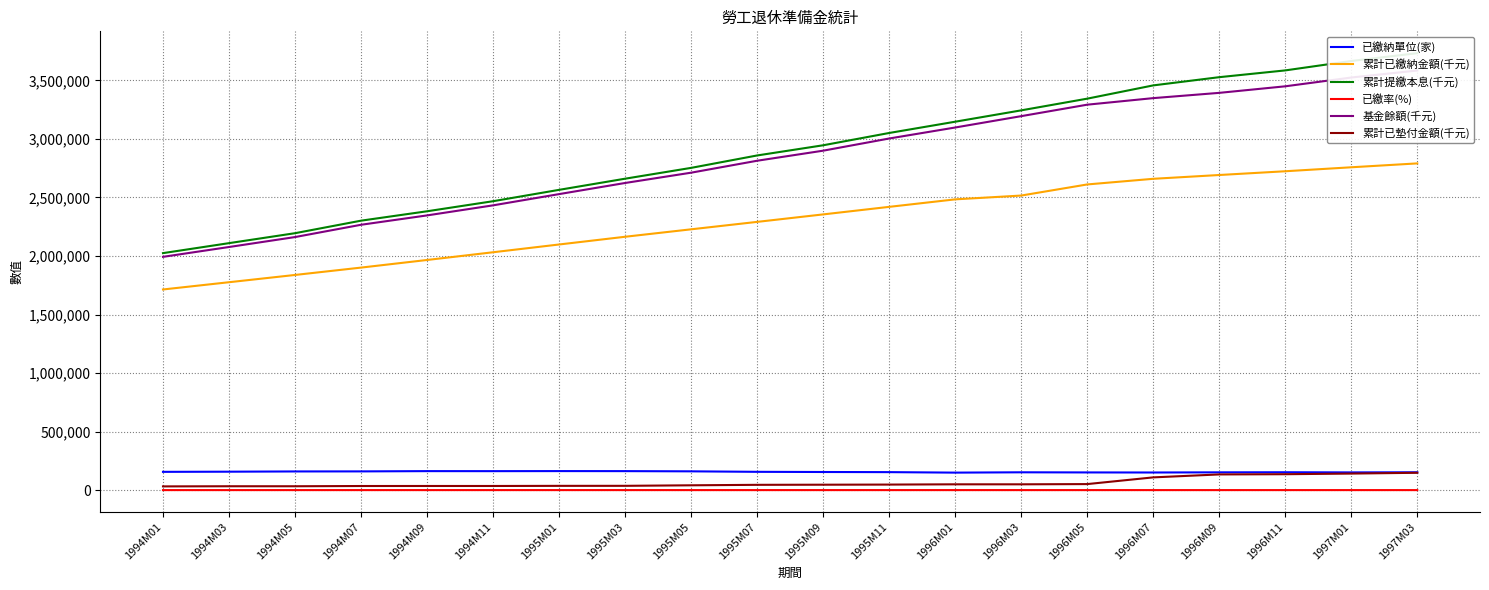

What is the difference between the highest and lowest values at 1996M07?

3457693.0